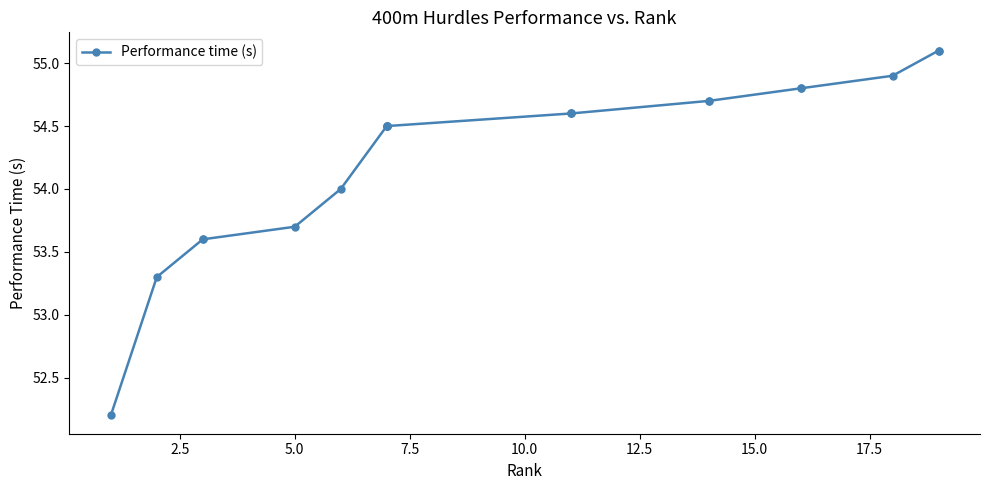

The value at 20.0 is 24.1. True or false?

False